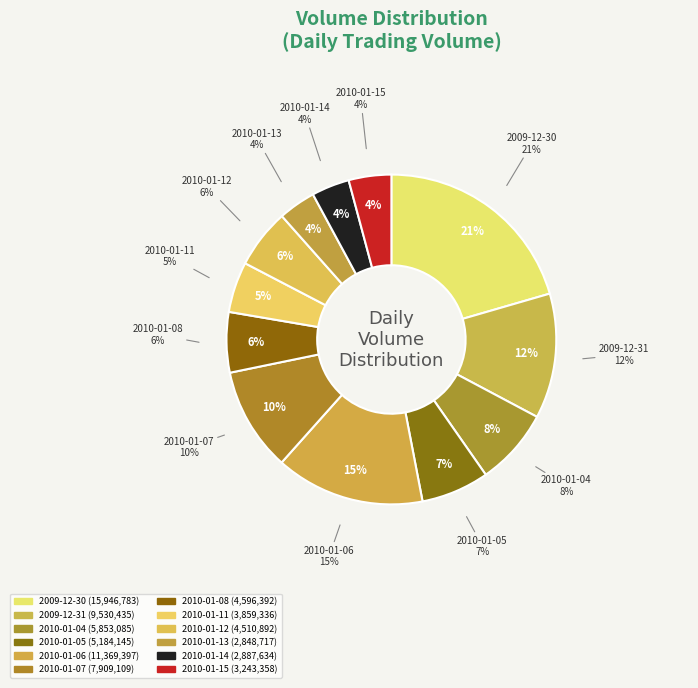

To the nearest percent, what portion does 2009-12-30 represent?

21%